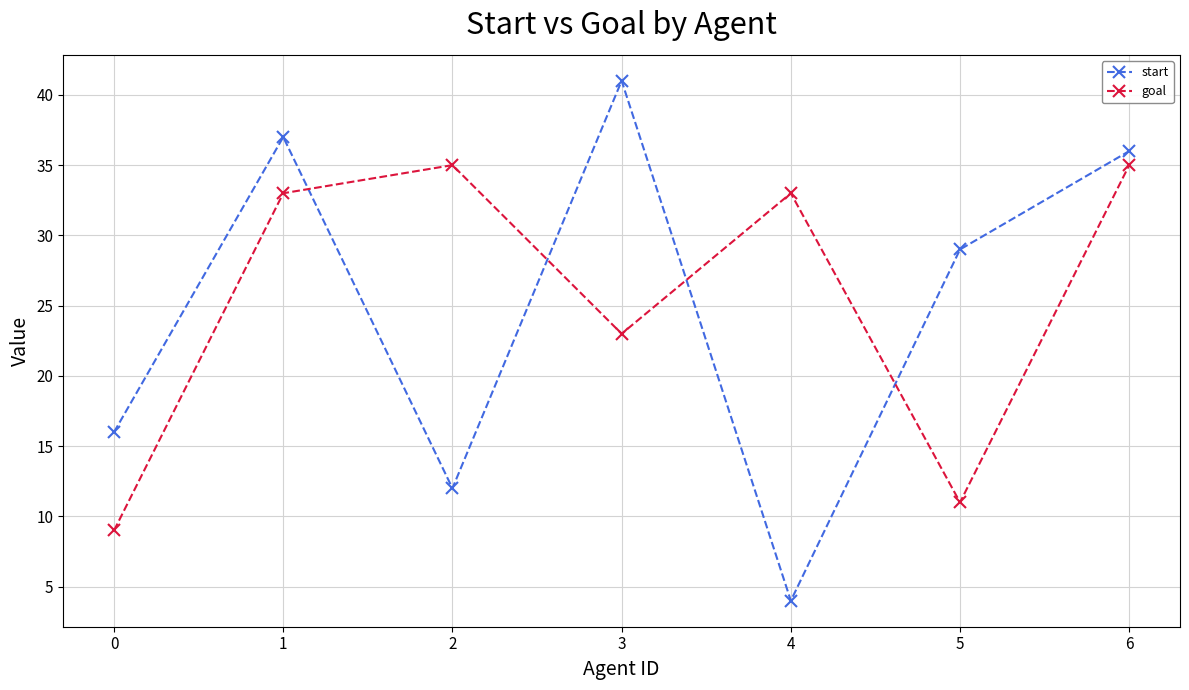

Which label corresponds to the largest value in the chart?

3